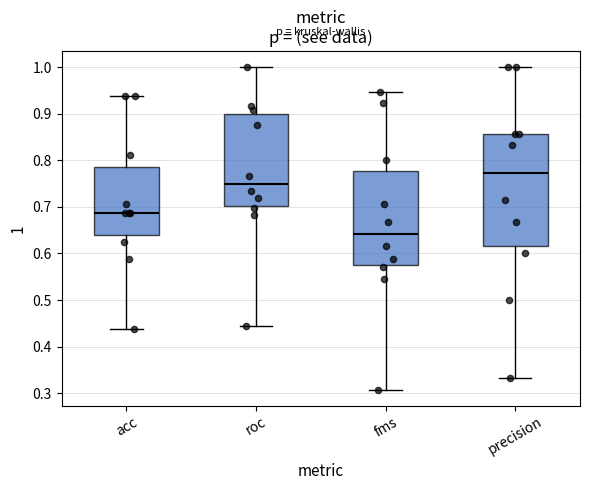

Reading left to right, transcribe this box plot: for each box, give where its median line is, the range the box spans, and where its two whiskers end, as read against the y-axis. The values are not printed on the chart, so give them approximately, as read against the axis.

acc: median 0.69, box 0.64 to 0.79, whiskers 0.44 to 0.94
roc: median 0.75, box 0.70 to 0.90, whiskers 0.44 to 1.00
fms: median 0.64, box 0.58 to 0.78, whiskers 0.31 to 0.95
precision: median 0.77, box 0.62 to 0.86, whiskers 0.33 to 1.00